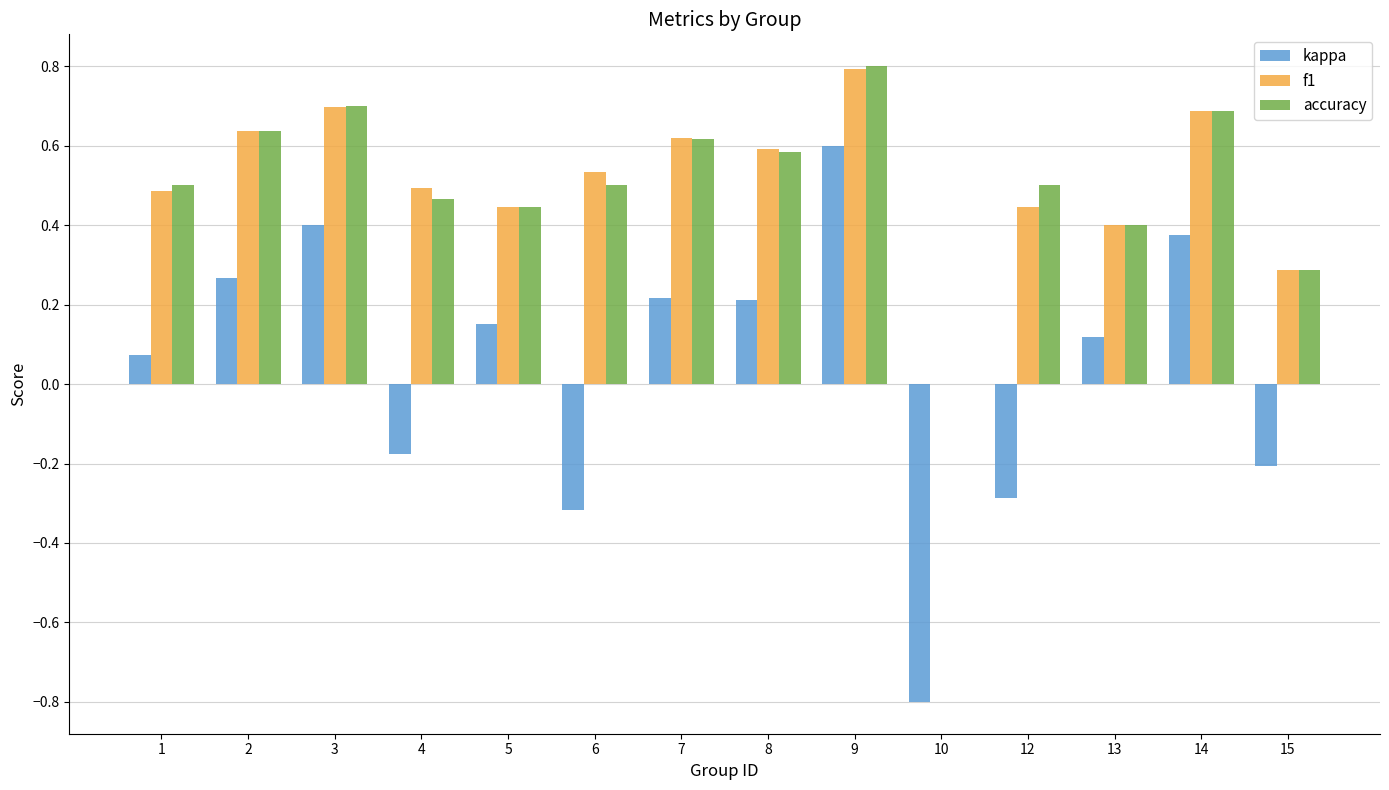

Does the chart contain stacked bars?

No